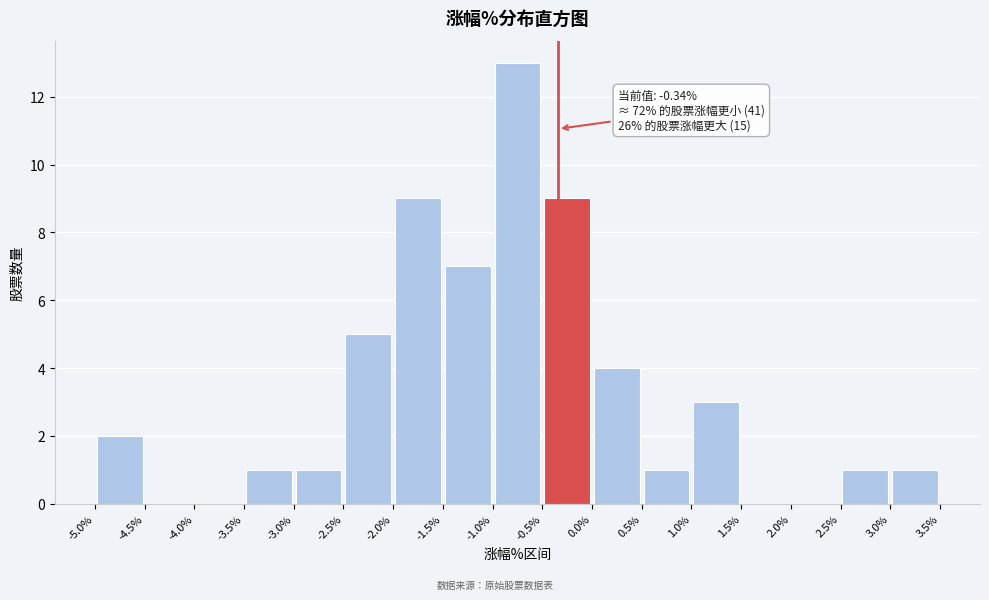

Over which range of the x-axis is the bar tallest?

-1.0% to -0.5%